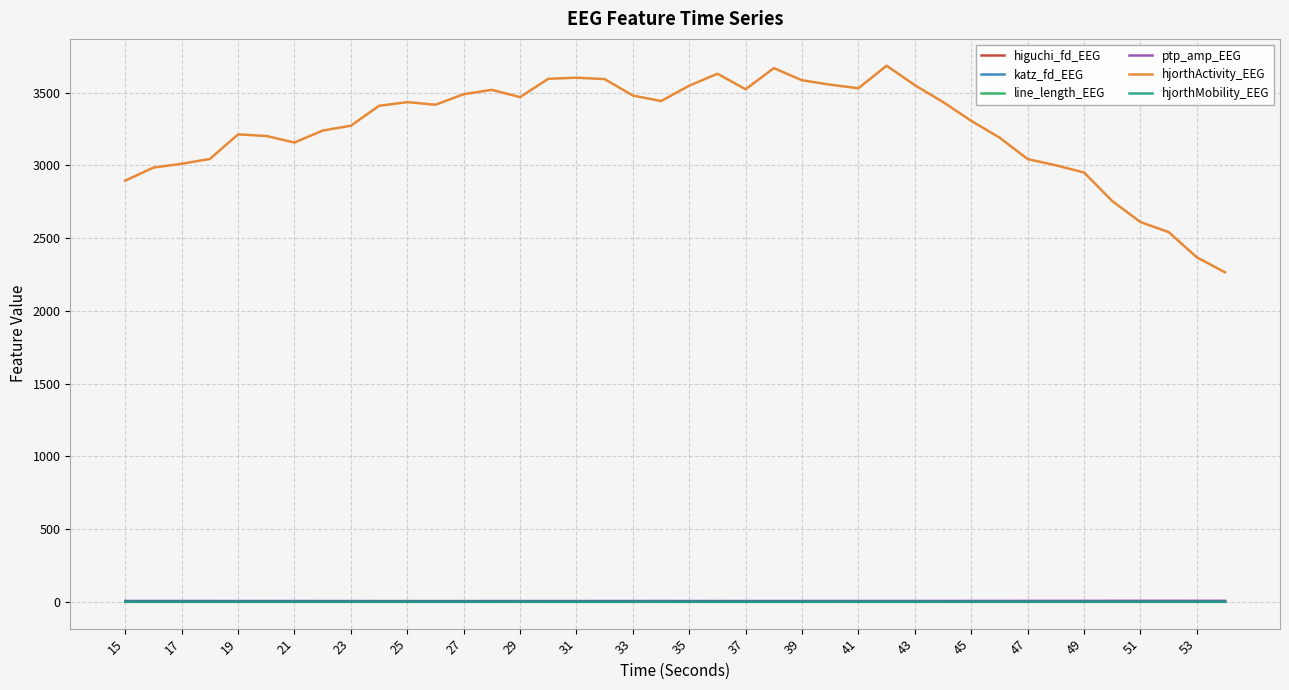

True or false: hjorthActivity_EEG and ptp_amp_EEG intersect in this chart.

False